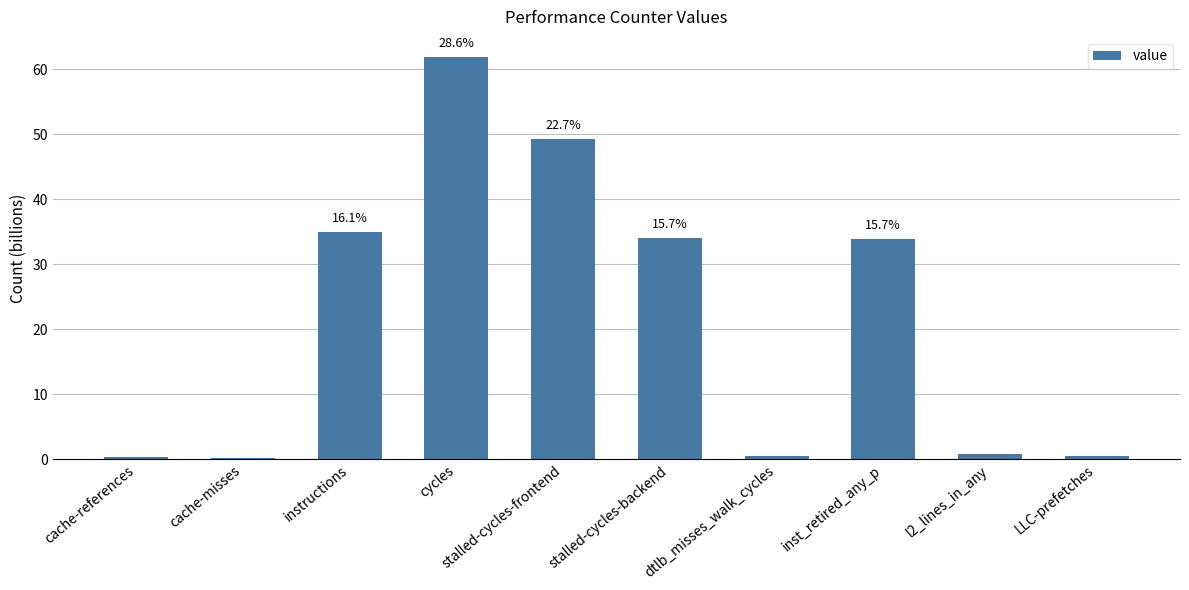

What is the greatest value displayed?

61.9